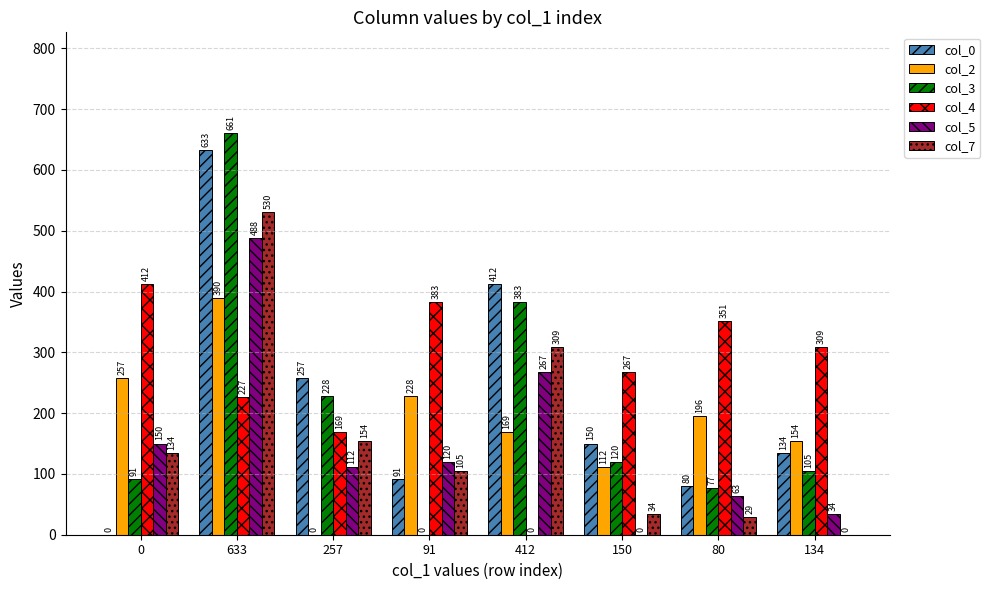

What are all the series names shown in the legend?

col_0, col_2, col_3, col_4, col_5, col_7